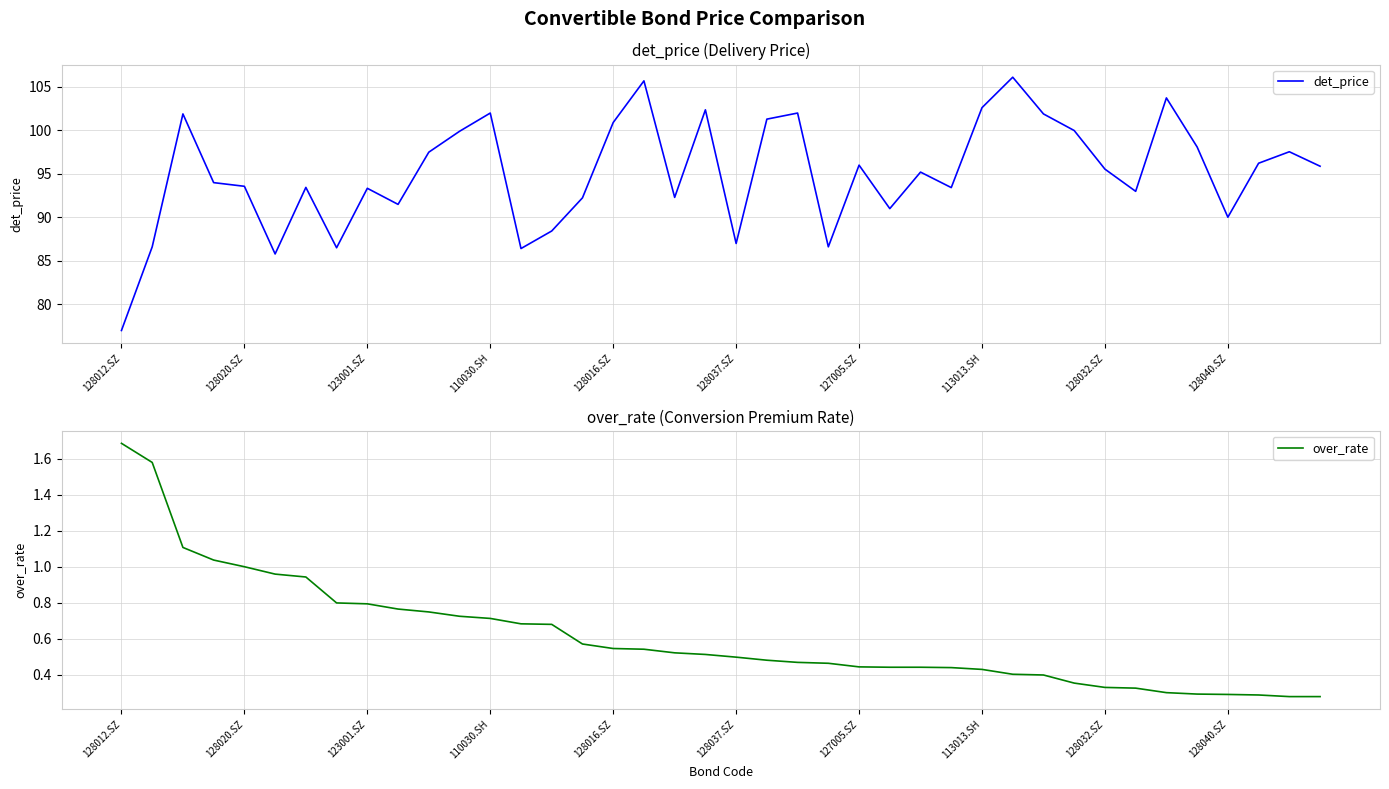

What is the total value across all series at 15?

92.8